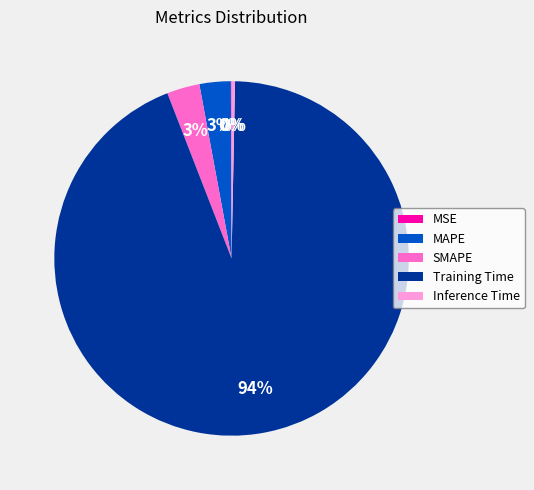

Between SMAPE and Training Time, which is larger?

Training Time